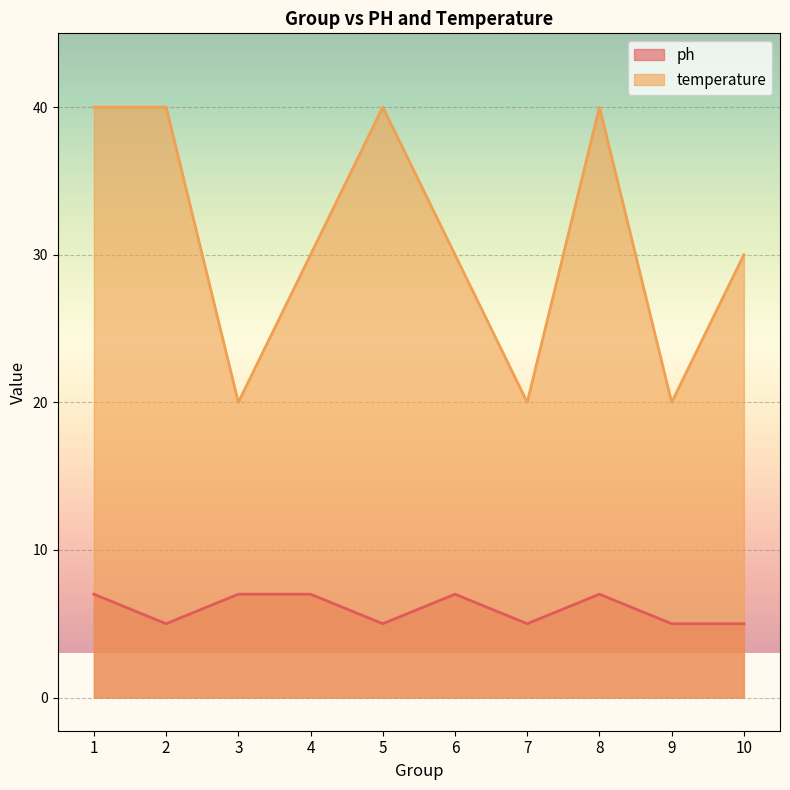

Rank the series at 8 from highest to lowest value.

temperature, ph